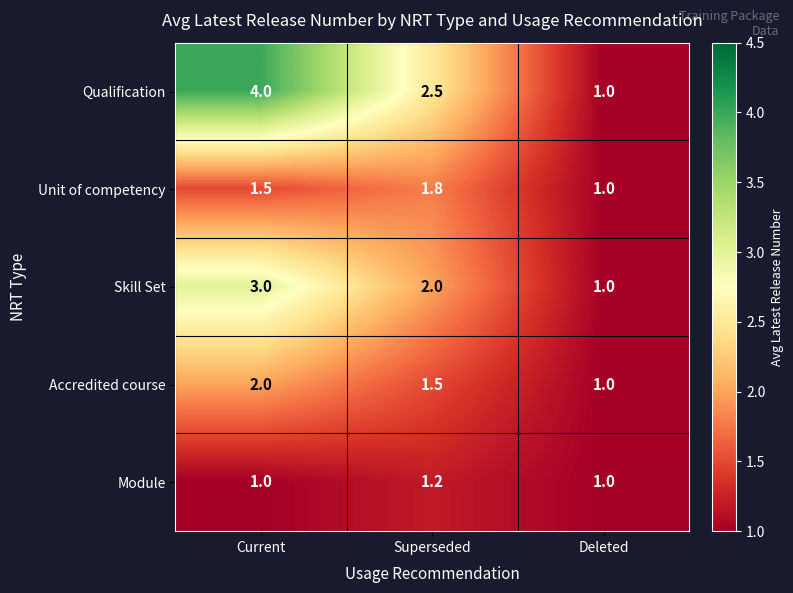

What is the approximate value of Module at Superseded?

1.2